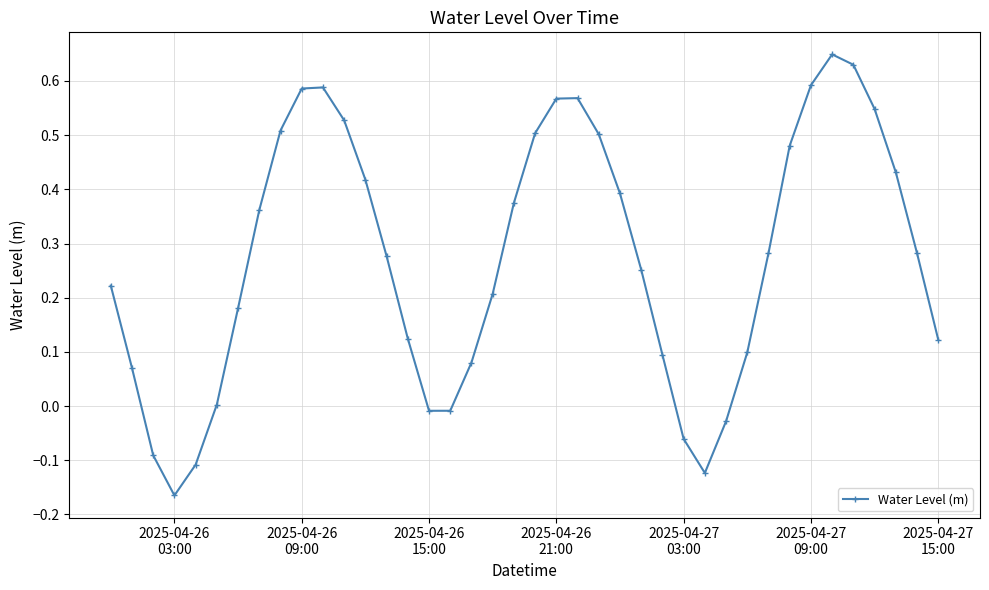

How many points are higher than both their immediate neighbors (excluding endpoints)?

3